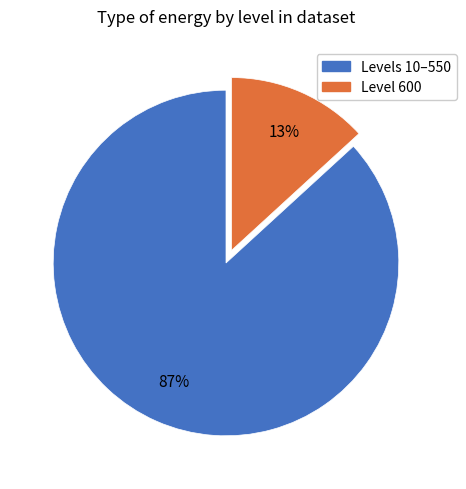

How many slices are in this pie chart?

2